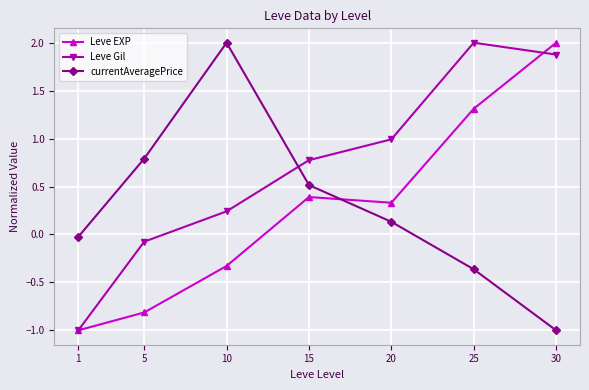

True or false: Leve EXP has a value of 0.4 at 15.

True